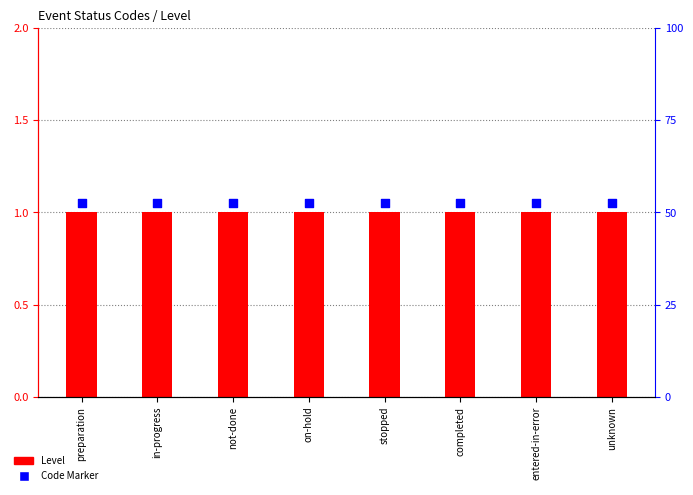

What are all the series names shown in the legend?

Level, Code Marker